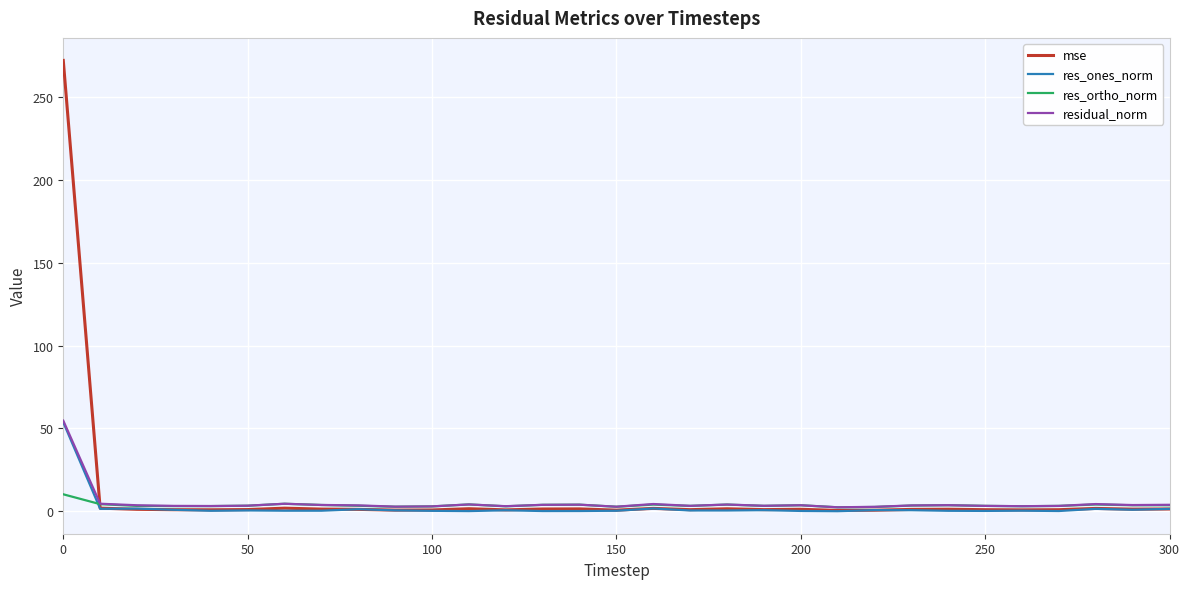

What are all the series names shown in the legend?

mse, res_ones_norm, res_ortho_norm, residual_norm